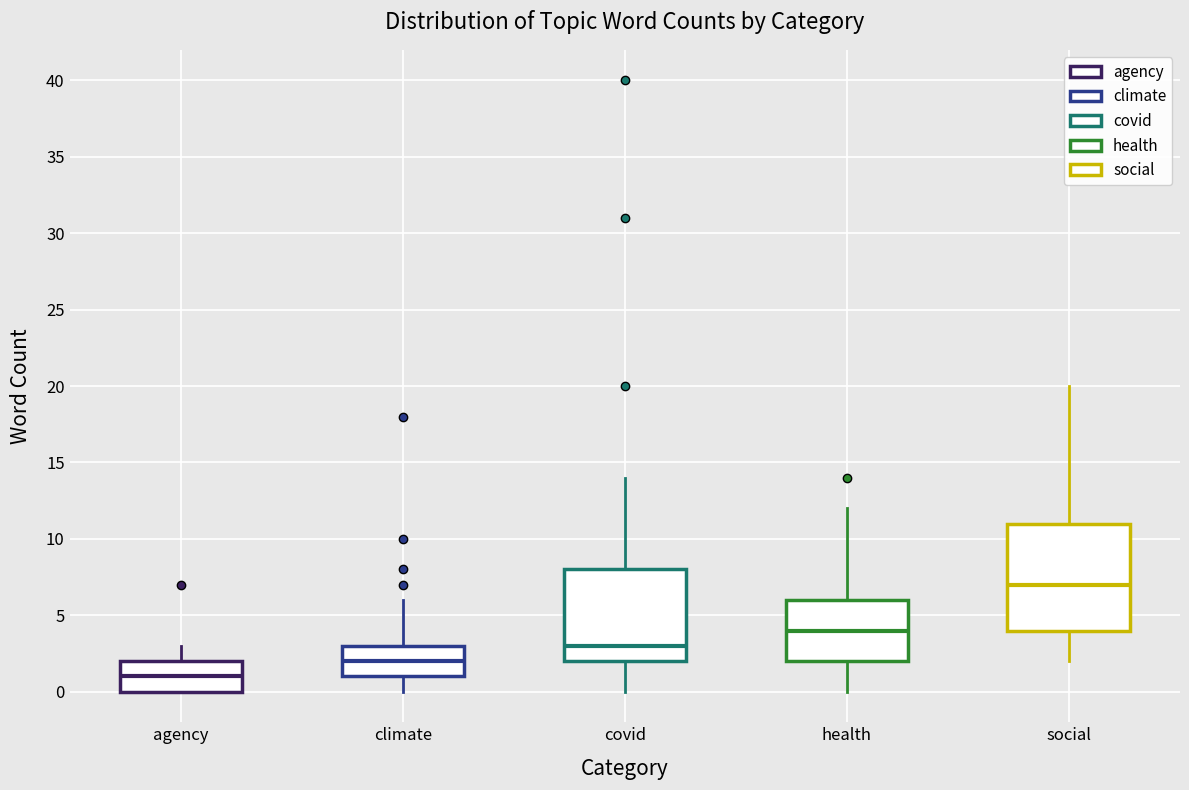

Reading left to right, read every box against the y-axis: the position of its median line, the range the box covers, and the ends of its whiskers. The values are not printed on the chart, so give them approximately, as read against the axis.

agency: median 1, box 0 to 2, whiskers 0 to 3
climate: median 2, box 1 to 3, whiskers 0 to 6
covid: median 3, box 2 to 8, whiskers 0 to 14
health: median 4, box 2 to 6, whiskers 0 to 12
social: median 7, box 4 to 11, whiskers 2 to 20